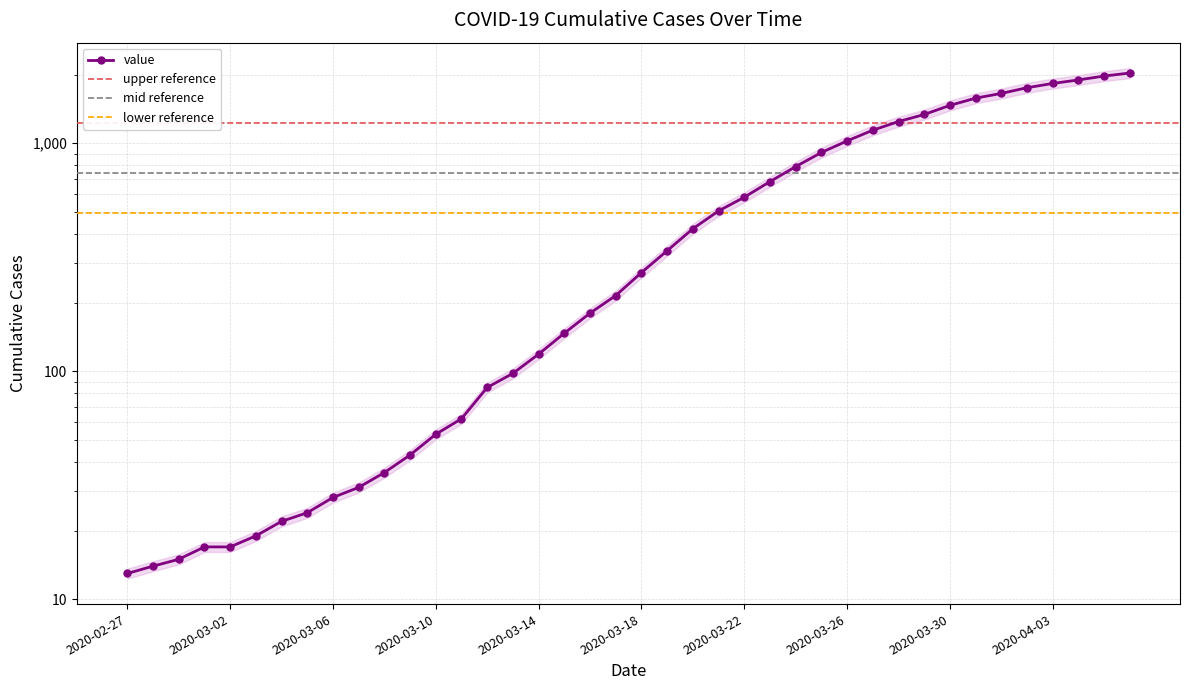

Count the number of values greater than 271.

19